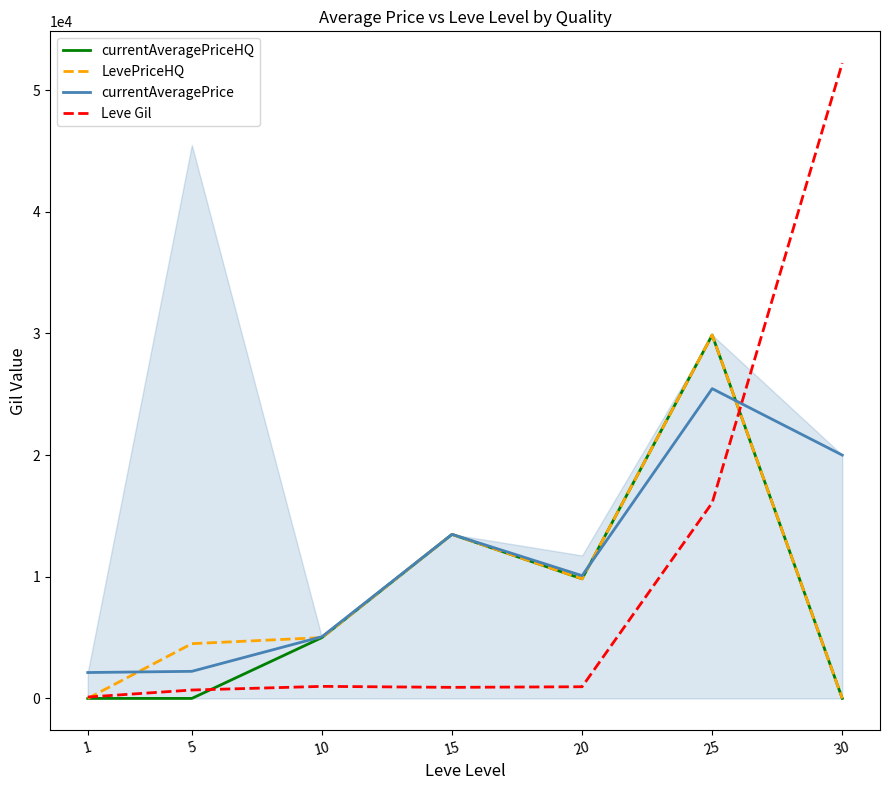

What is the lowest value of the Leve Gil series?

113.0